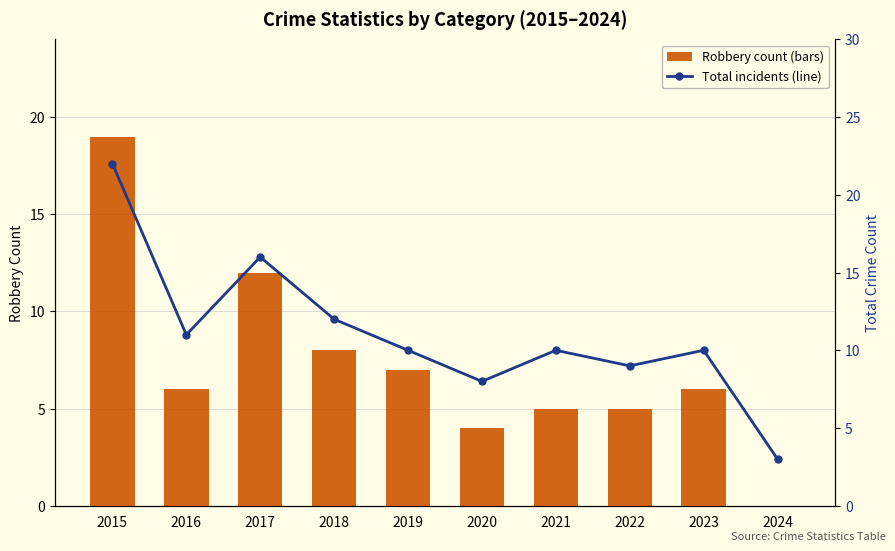

What is the difference between the highest and lowest values at 2022?

4